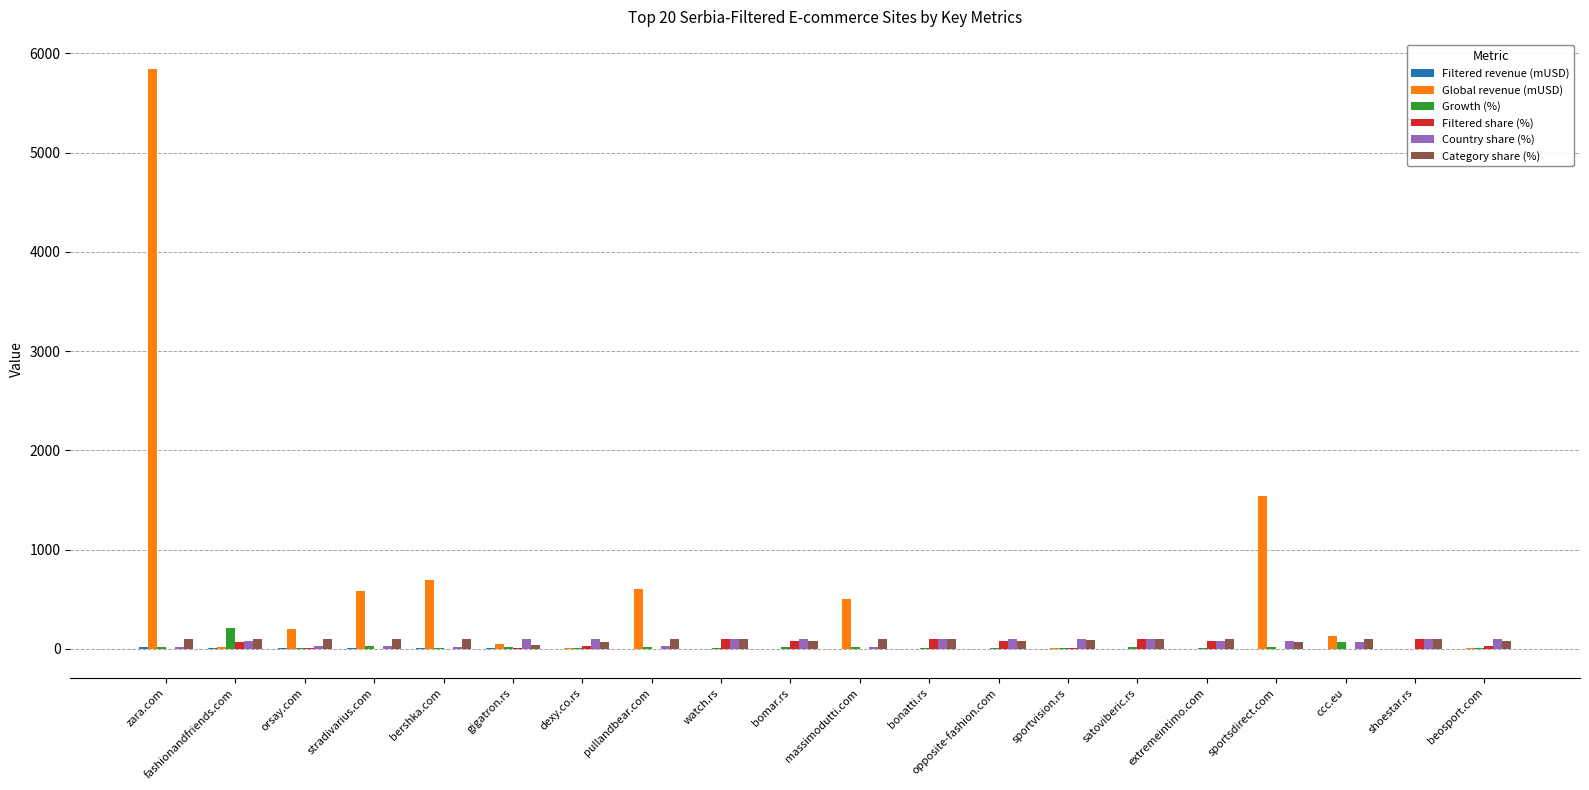

Which series has the largest total across all categories?

Global revenue (mUSD)